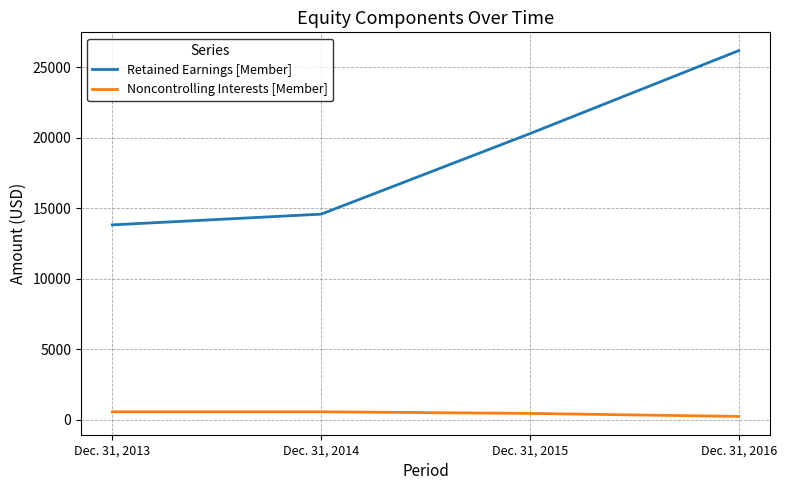

What is the minimum value for Retained Earnings [Member]?

13816